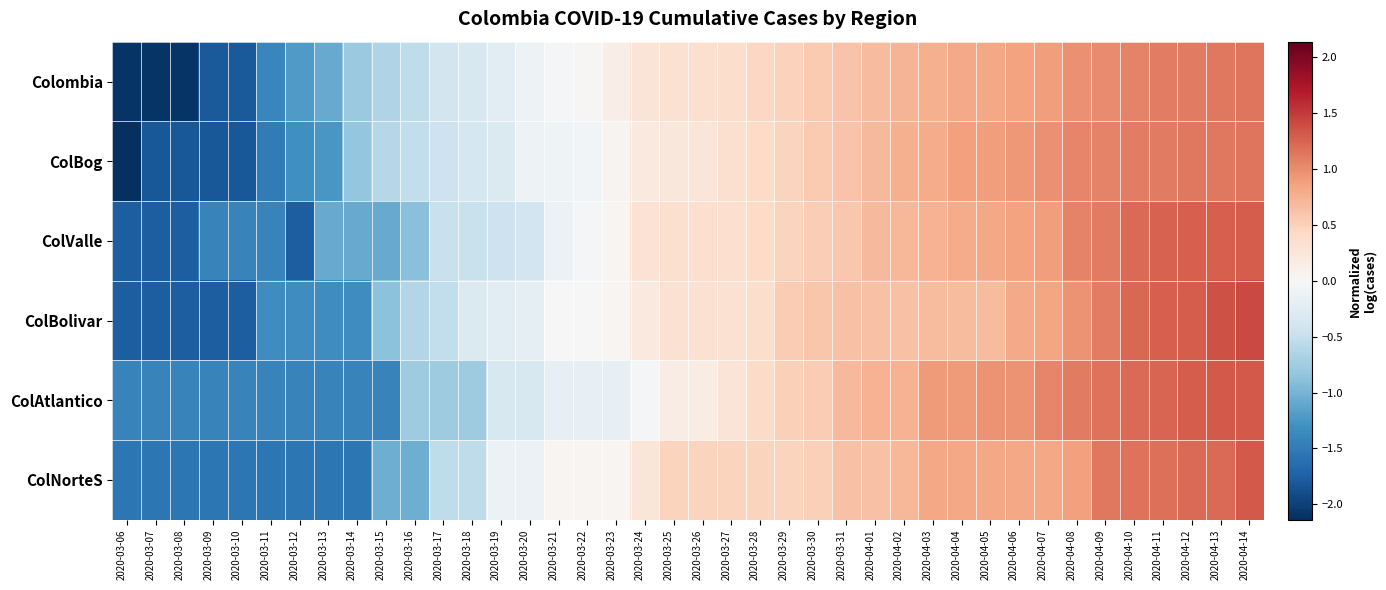

Reading left to right, extract all data points from this chart.

Colombia: 2020-03-06=-2.1	2020-03-07=-2.1	2020-03-08=-2.1	2020-03-09=-1.8	2020-03-10=-1.8	2020-03-11=-1.4	2020-03-12=-1.2	2020-03-13=-1.1	2020-03-14=-0.8	2020-03-15=-0.6	2020-03-16=-0.5	2020-03-17=-0.4	2020-03-18=-0.3	2020-03-19=-0.2	2020-03-20=-0.1	2020-03-21=-0.0	2020-03-22=0.0	2020-03-23=0.1	2020-03-24=0.3	2020-03-25=0.3	2020-03-26=0.3	2020-03-27=0.4	2020-03-28=0.4	2020-03-29=0.5	2020-03-30=0.6	2020-03-31=0.6	2020-04-01=0.7	2020-04-02=0.7	2020-04-03=0.8	2020-04-04=0.8	2020-04-05=0.8	2020-04-06=0.9	2020-04-07=0.9	2020-04-08=1.0	2020-04-09=1.0	2020-04-10=1.1	2020-04-11=1.1	2020-04-12=1.1	2020-04-13=1.1	2020-04-14=1.1
ColBog: 2020-03-06=-2.1	2020-03-07=-1.8	2020-03-08=-1.8	2020-03-09=-1.8	2020-03-10=-1.8	2020-03-11=-1.5	2020-03-12=-1.3	2020-03-13=-1.2	2020-03-14=-0.8	2020-03-15=-0.6	2020-03-16=-0.5	2020-03-17=-0.4	2020-03-18=-0.4	2020-03-19=-0.3	2020-03-20=-0.1	2020-03-21=-0.1	2020-03-22=-0.1	2020-03-23=0.1	2020-03-24=0.2	2020-03-25=0.2	2020-03-26=0.3	2020-03-27=0.3	2020-03-28=0.4	2020-03-29=0.5	2020-03-30=0.6	2020-03-31=0.6	2020-04-01=0.7	2020-04-02=0.8	2020-04-03=0.8	2020-04-04=0.9	2020-04-05=0.9	2020-04-06=0.9	2020-04-07=1.0	2020-04-08=1.0	2020-04-09=1.1	2020-04-10=1.1	2020-04-11=1.1	2020-04-12=1.1	2020-04-13=1.1	2020-04-14=1.1
ColValle: 2020-03-06=-1.8	2020-03-07=-1.8	2020-03-08=-1.8	2020-03-09=-1.4	2020-03-10=-1.4	2020-03-11=-1.4	2020-03-12=-1.8	2020-03-13=-1.1	2020-03-14=-1.1	2020-03-15=-1.1	2020-03-16=-0.9	2020-03-17=-0.5	2020-03-18=-0.5	2020-03-19=-0.4	2020-03-20=-0.4	2020-03-21=-0.1	2020-03-22=-0.0	2020-03-23=0.0	2020-03-24=0.3	2020-03-25=0.3	2020-03-26=0.4	2020-03-27=0.4	2020-03-28=0.4	2020-03-29=0.5	2020-03-30=0.5	2020-03-31=0.6	2020-04-01=0.7	2020-04-02=0.7	2020-04-03=0.8	2020-04-04=0.8	2020-04-05=0.8	2020-04-06=0.9	2020-04-07=0.9	2020-04-08=1.1	2020-04-09=1.1	2020-04-10=1.2	2020-04-11=1.3	2020-04-12=1.3	2020-04-13=1.3	2020-04-14=1.3
ColBolivar: 2020-03-06=-1.8	2020-03-07=-1.8	2020-03-08=-1.8	2020-03-09=-1.8	2020-03-10=-1.8	2020-03-11=-1.3	2020-03-12=-1.3	2020-03-13=-1.3	2020-03-14=-1.3	2020-03-15=-0.9	2020-03-16=-0.6	2020-03-17=-0.5	2020-03-18=-0.3	2020-03-19=-0.2	2020-03-20=-0.2	2020-03-21=-0.0	2020-03-22=-0.0	2020-03-23=0.0	2020-03-24=0.2	2020-03-25=0.3	2020-03-26=0.3	2020-03-27=0.3	2020-03-28=0.4	2020-03-29=0.5	2020-03-30=0.6	2020-03-31=0.6	2020-04-01=0.6	2020-04-02=0.6	2020-04-03=0.7	2020-04-04=0.7	2020-04-05=0.7	2020-04-06=0.8	2020-04-07=0.8	2020-04-08=1.0	2020-04-09=1.1	2020-04-10=1.2	2020-04-11=1.3	2020-04-12=1.3	2020-04-13=1.4	2020-04-14=1.4
ColAtlantico: 2020-03-06=-1.4	2020-03-07=-1.4	2020-03-08=-1.4	2020-03-09=-1.4	2020-03-10=-1.4	2020-03-11=-1.4	2020-03-12=-1.4	2020-03-13=-1.4	2020-03-14=-1.4	2020-03-15=-1.4	2020-03-16=-0.8	2020-03-17=-0.8	2020-03-18=-0.8	2020-03-19=-0.3	2020-03-20=-0.3	2020-03-21=-0.2	2020-03-22=-0.2	2020-03-23=-0.2	2020-03-24=-0.0	2020-03-25=0.2	2020-03-26=0.2	2020-03-27=0.3	2020-03-28=0.4	2020-03-29=0.5	2020-03-30=0.5	2020-03-31=0.7	2020-04-01=0.7	2020-04-02=0.7	2020-04-03=0.9	2020-04-04=0.9	2020-04-05=1.0	2020-04-06=1.0	2020-04-07=1.1	2020-04-08=1.1	2020-04-09=1.2	2020-04-10=1.2	2020-04-11=1.3	2020-04-12=1.3	2020-04-13=1.3	2020-04-14=1.3
ColNorteS: 2020-03-06=-1.6	2020-03-07=-1.6	2020-03-08=-1.6	2020-03-09=-1.6	2020-03-10=-1.6	2020-03-11=-1.6	2020-03-12=-1.6	2020-03-13=-1.6	2020-03-14=-1.6	2020-03-15=-1.0	2020-03-16=-1.0	2020-03-17=-0.5	2020-03-18=-0.5	2020-03-19=-0.1	2020-03-20=-0.1	2020-03-21=0.1	2020-03-22=0.1	2020-03-23=0.1	2020-03-24=0.3	2020-03-25=0.5	2020-03-26=0.5	2020-03-27=0.5	2020-03-28=0.5	2020-03-29=0.5	2020-03-30=0.5	2020-03-31=0.6	2020-04-01=0.6	2020-04-02=0.7	2020-04-03=0.8	2020-04-04=0.8	2020-04-05=0.8	2020-04-06=0.8	2020-04-07=0.8	2020-04-08=0.9	2020-04-09=1.1	2020-04-10=1.2	2020-04-11=1.2	2020-04-12=1.2	2020-04-13=1.2	2020-04-14=1.3